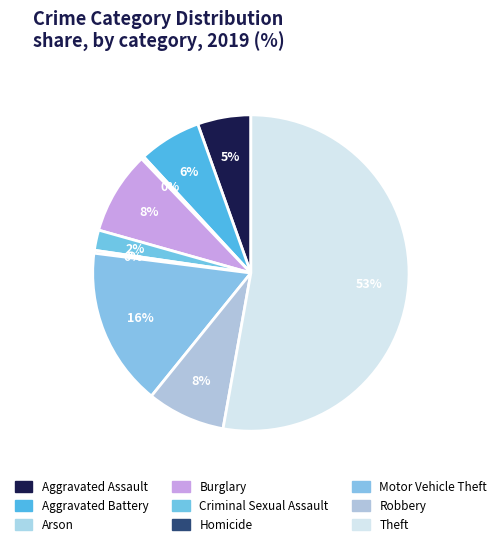

Rank the categories by value from highest to lowest.

Theft, Motor Vehicle Theft, Burglary, Robbery, Aggravated Battery, Aggravated Assault, Criminal Sexual Assault, Arson, Homicide